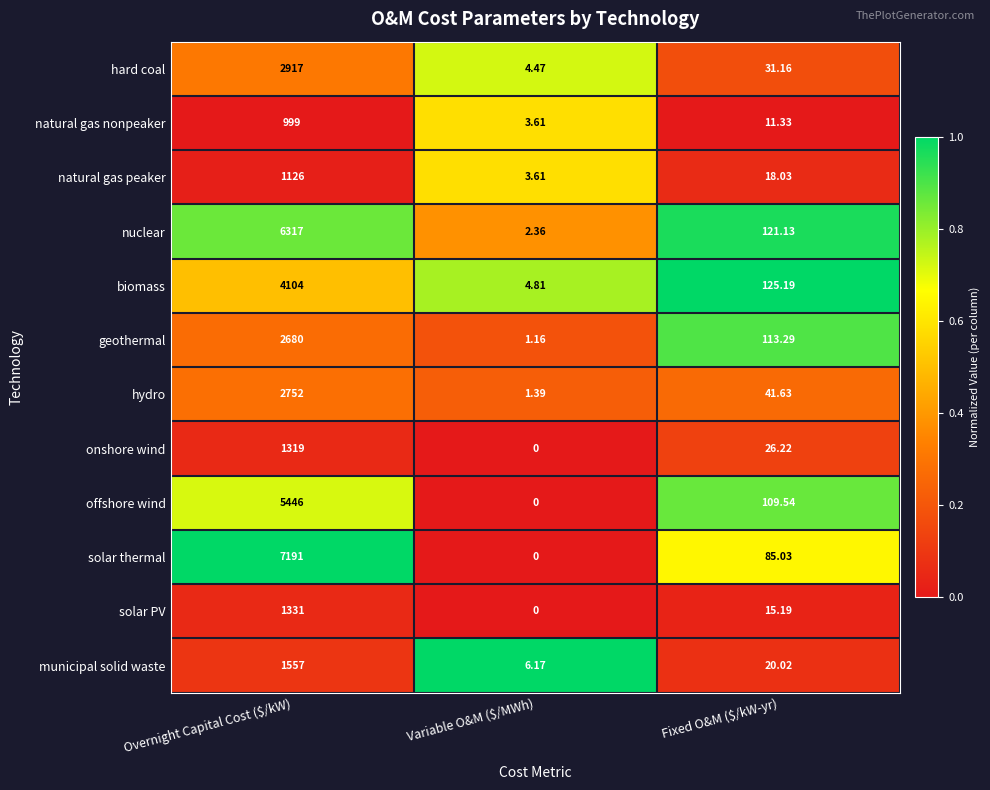

Which label corresponds to the largest value in the chart?

Overnight Capital Cost ($/kW)